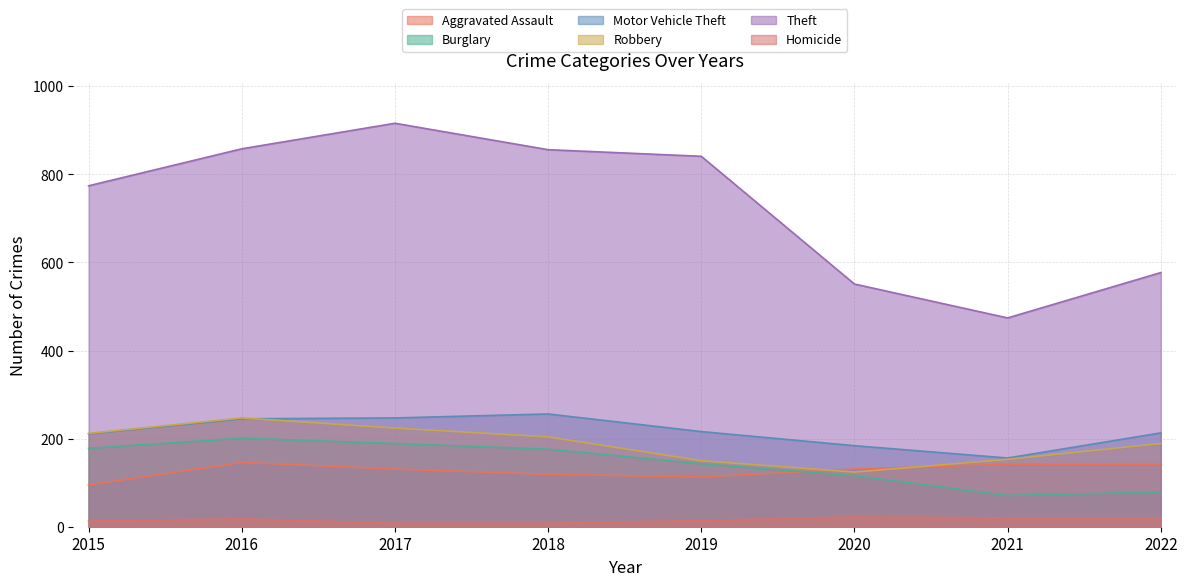

Reading left to right, list all the values displayed in this chart.

Aggravated Assault: 2015=95	2016=146	2017=131	2018=119	2019=113	2020=131	2021=142	2022=142
Burglary: 2015=178	2016=201	2017=189	2018=176	2019=143	2020=116	2021=71	2022=79
Motor Vehicle Theft: 2015=211	2016=245	2017=247	2018=256	2019=216	2020=184	2021=156	2022=213
Robbery: 2015=212	2016=247	2017=224	2018=204	2019=150	2020=124	2021=153	2022=189
Theft: 2015=774	2016=858	2017=916	2018=856	2019=841	2020=551	2021=474	2022=577
Homicide: 2015=13	2016=18	2017=8	2018=8	2019=14	2020=22	2021=20	2022=20